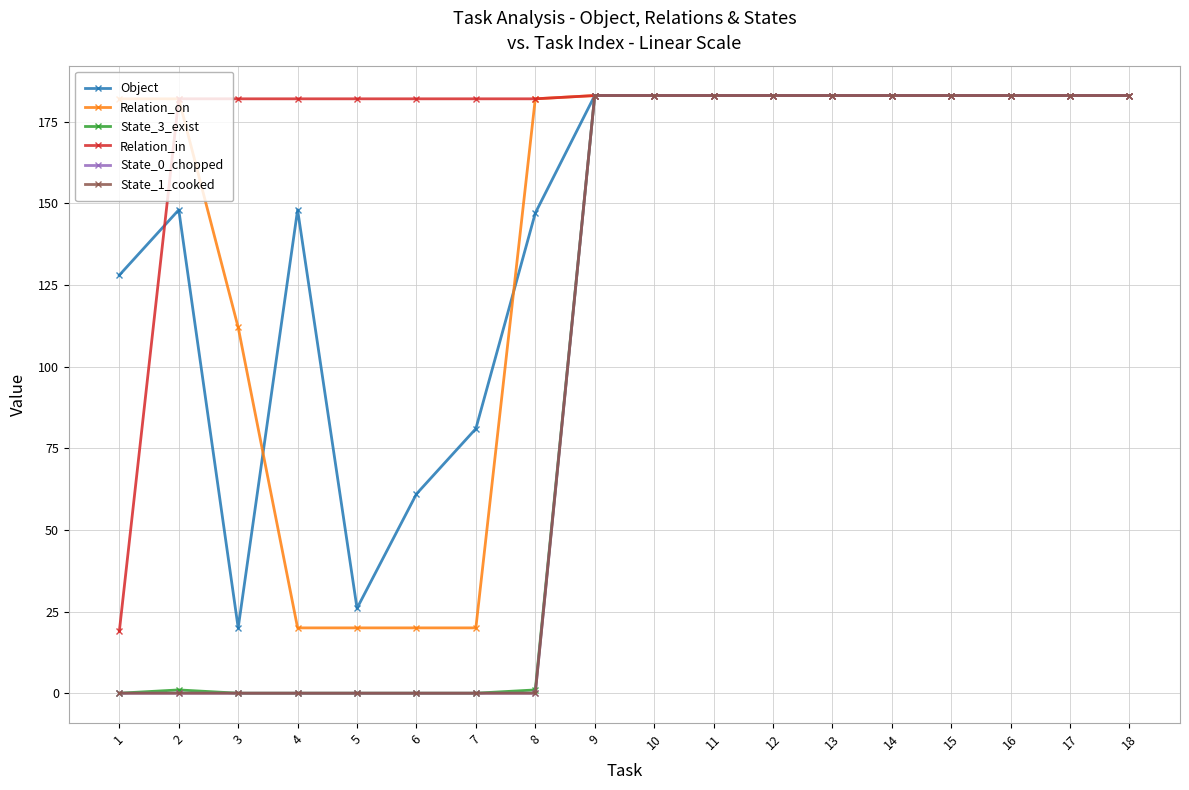

Does the chart have visible grid lines?

Yes